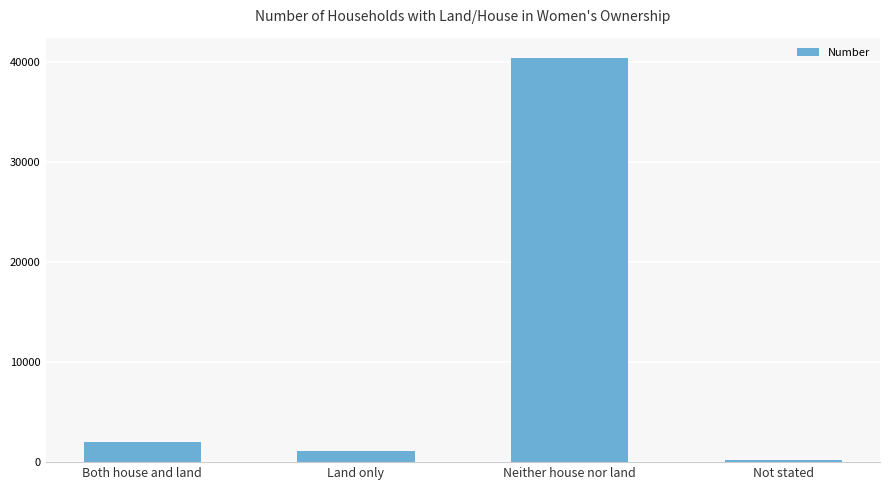

At which category does the chart reach its peak across all series?

Neither house nor land